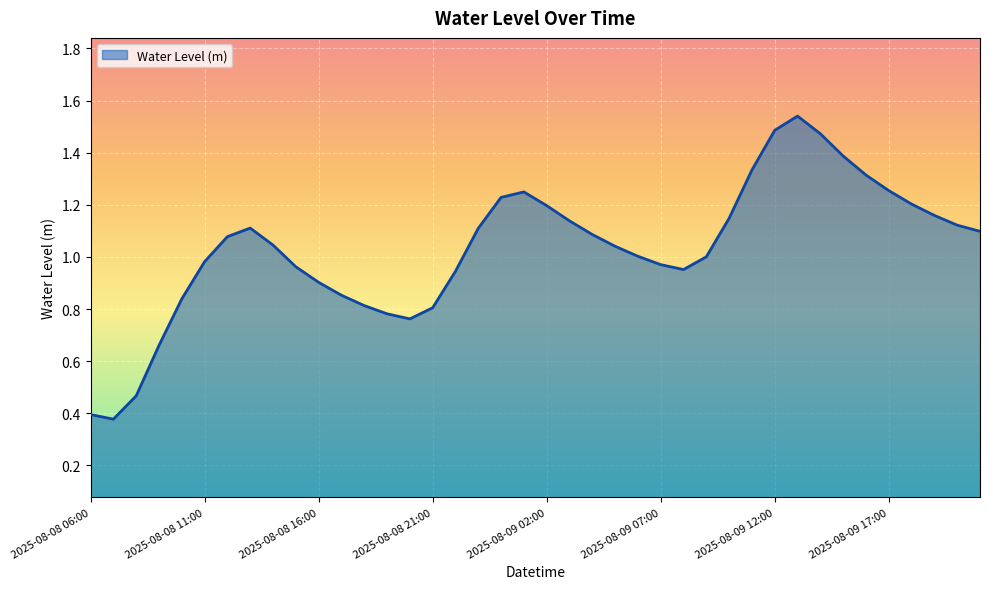

At which category does the data reach its first local valley?

2025-08-08 07:00